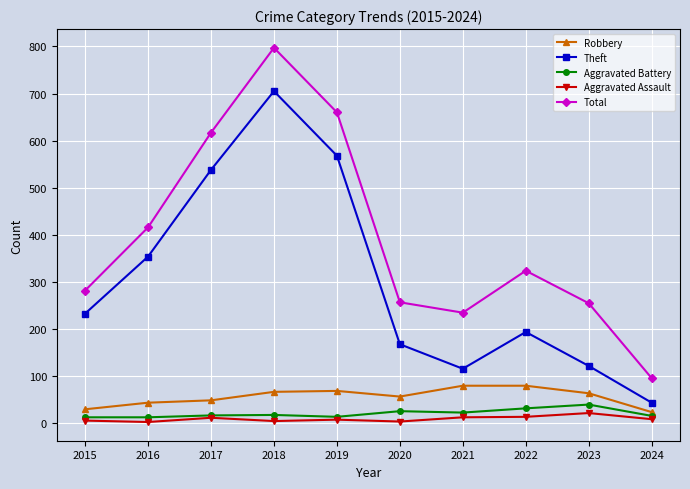

At which category does Total reach its first local peak?

2018